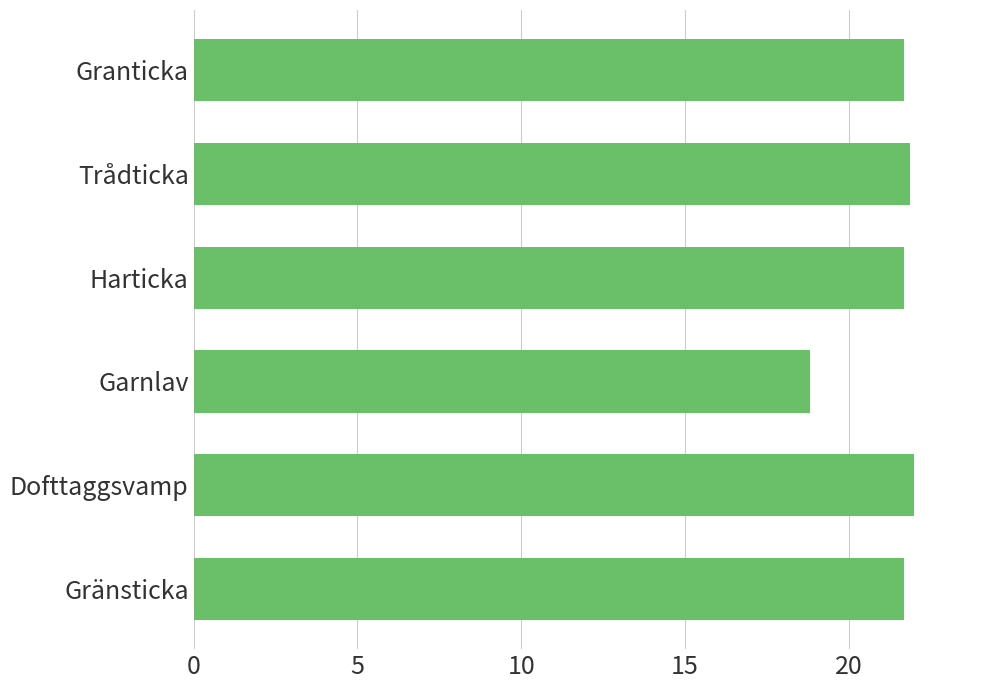

Is it true that the value at Granticka is 38.7?

False